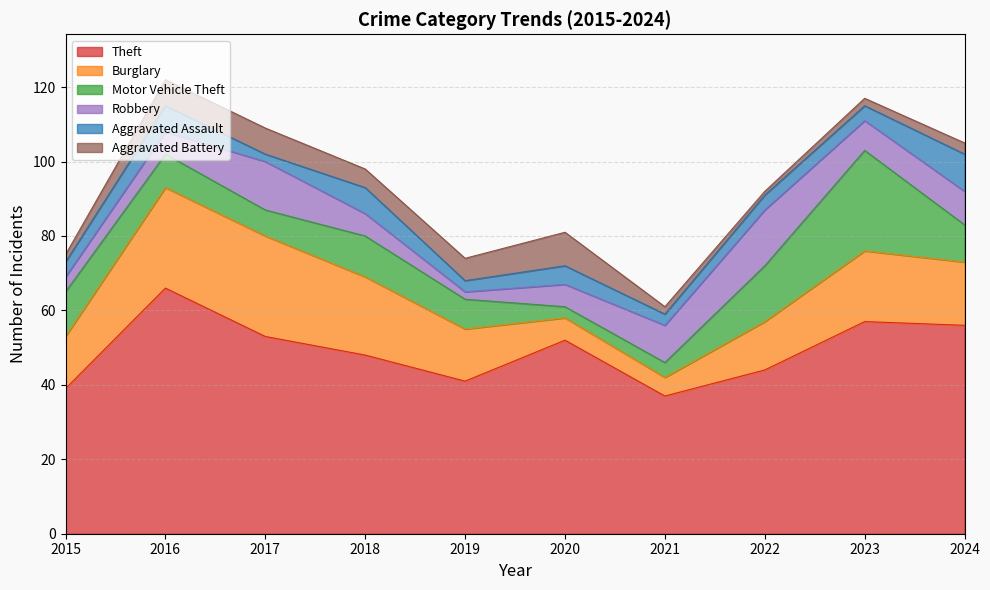

The value of Motor Vehicle Theft at 2022 is 15. True or false?

True